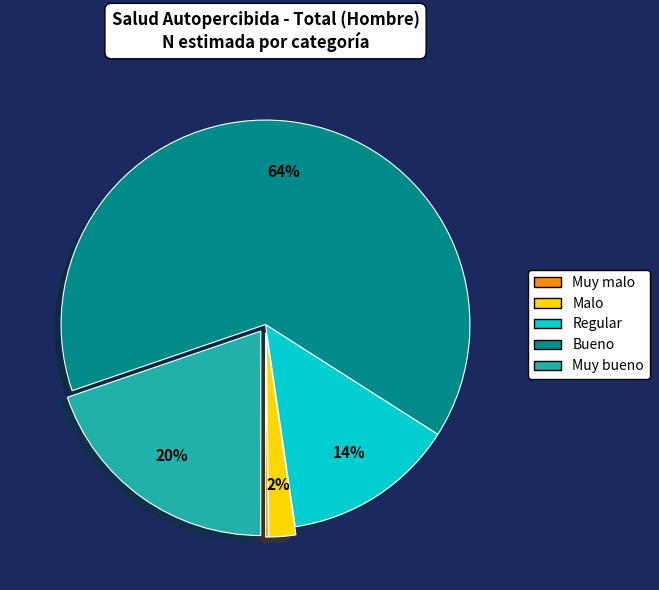

Which slice is the largest?

Bueno